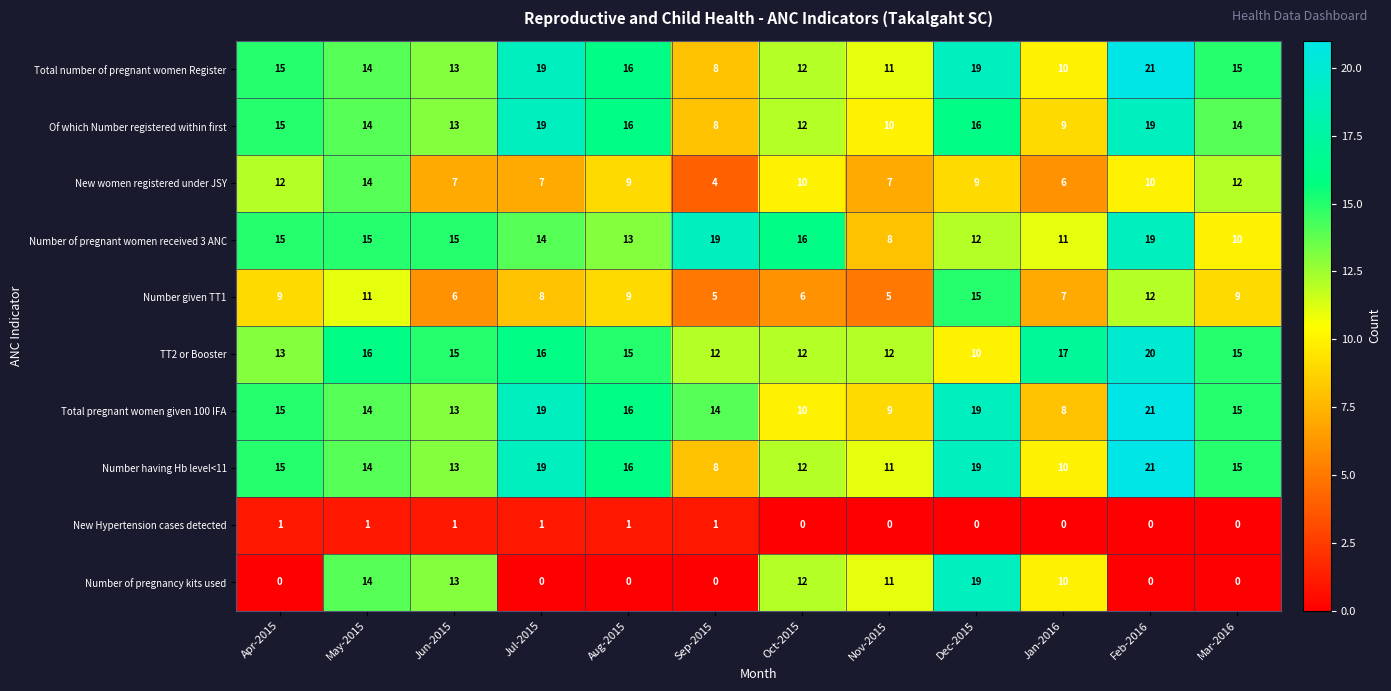

The value of Number of pregnancy kits used at Dec-2015 is 11. True or false?

False